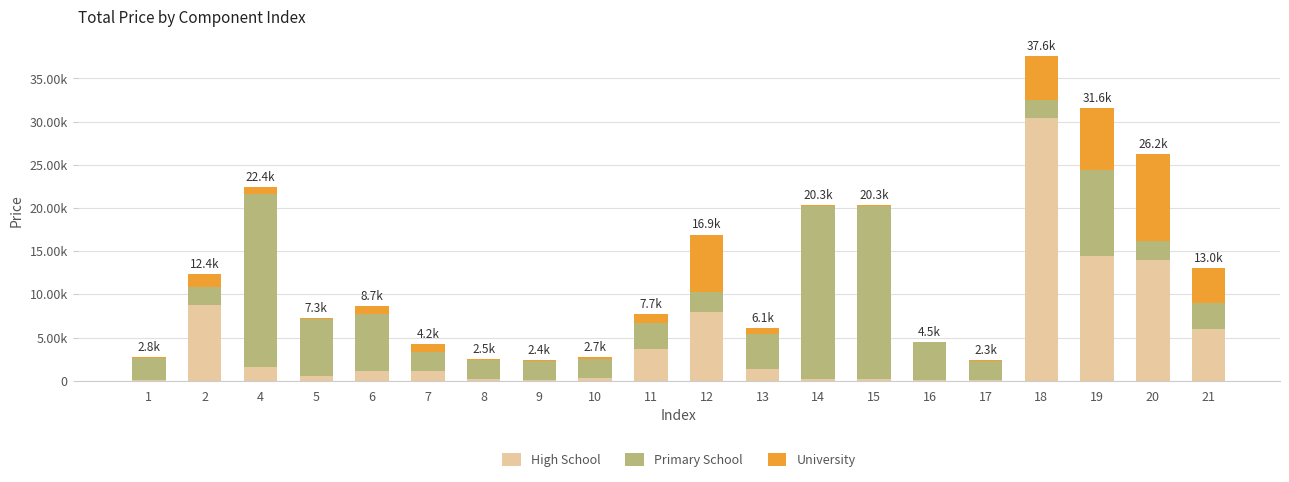

List the labels in order of High School value, largest first.

18, 19, 20, 2, 12, 21, 11, 4, 13, 7, 6, 5, 10, 14, 15, 8, 1, 9, 16, 17